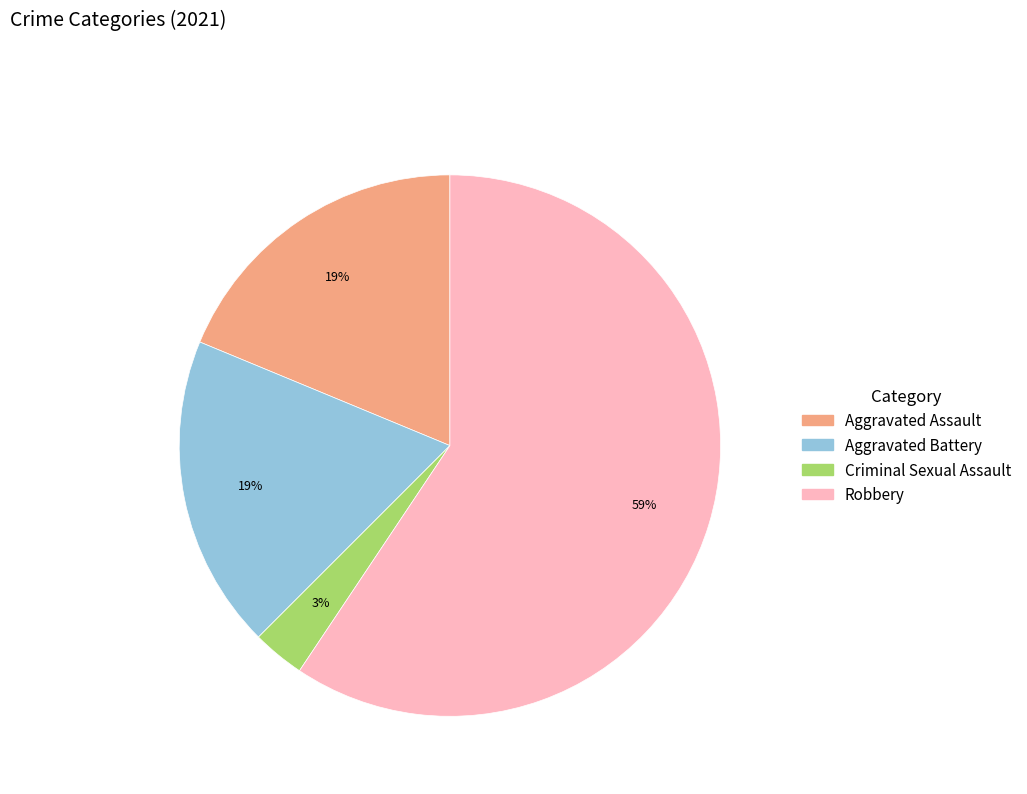

To the nearest percent, what percentage of the pie is Robbery?

59%